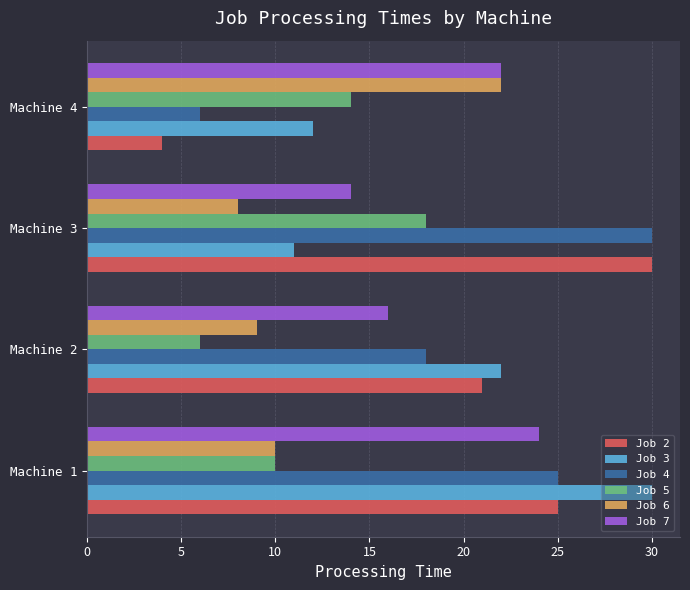

What is the difference between the maximum and minimum values in the Job 2 series?

26